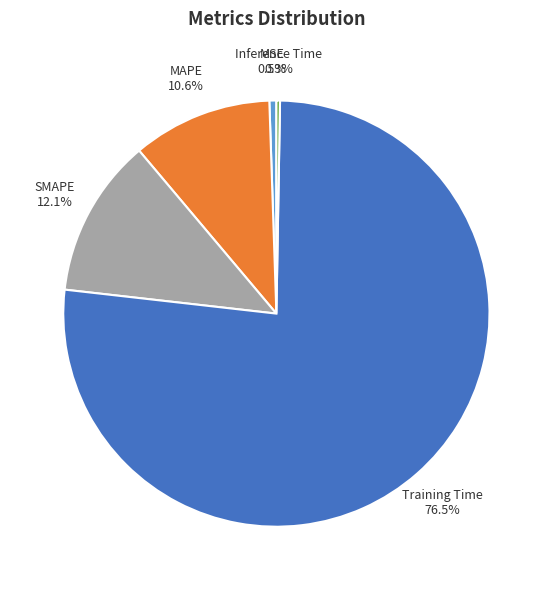

Between MAPE and SMAPE, which is larger?

SMAPE